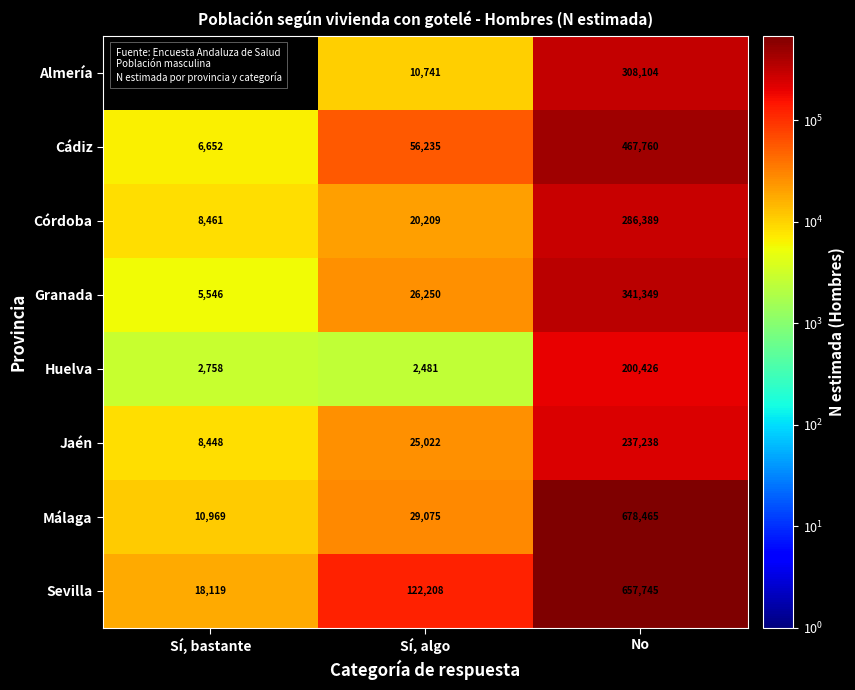

At how many categories does at least one series exceed 186563?

1